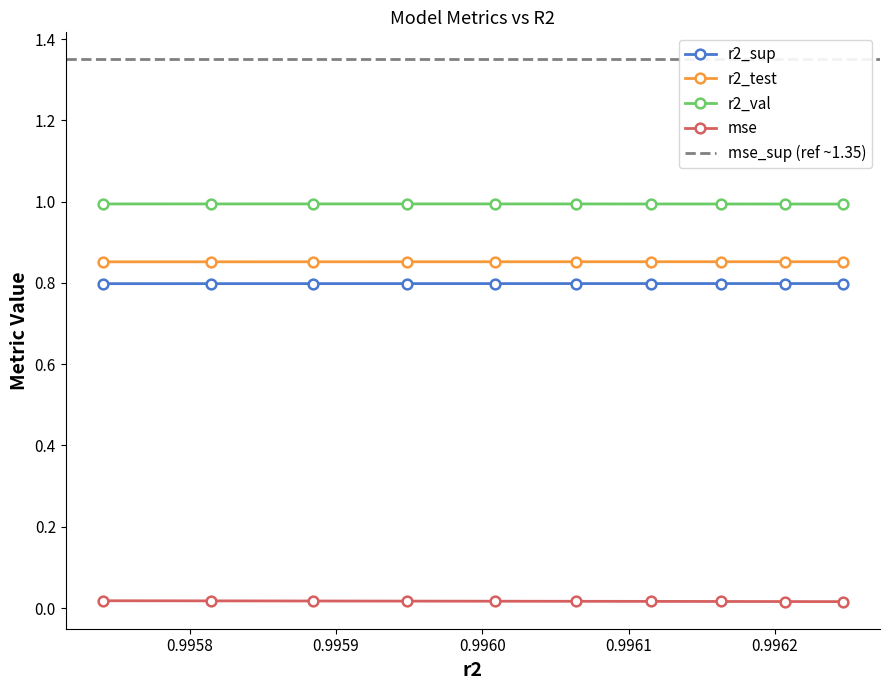

List the series in order of their peak value, highest first.

r2_val, r2_test, r2_sup, mse